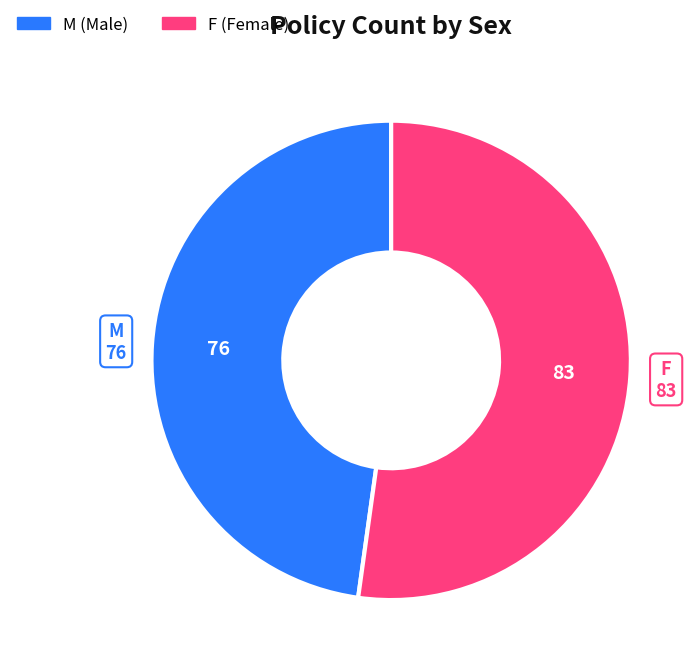

Is the sum of F and M greater than half?

Yes